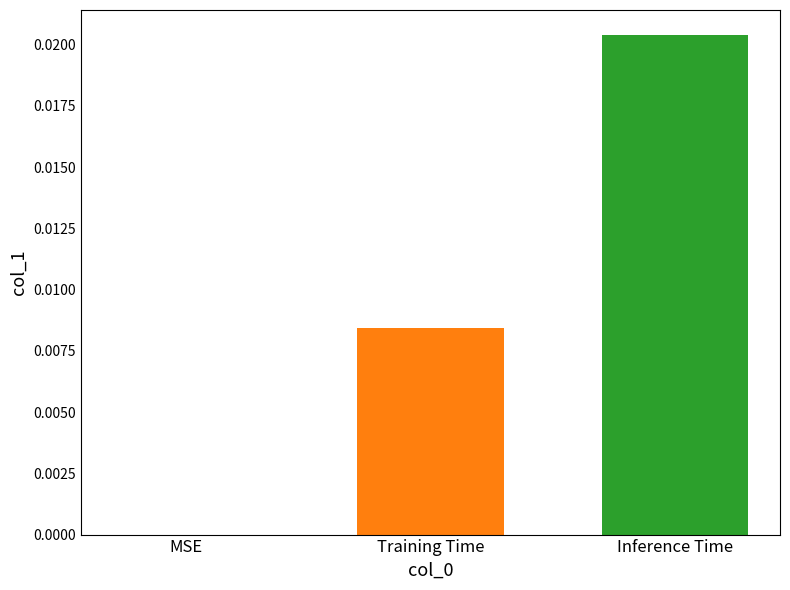

The chart shows a value of 0.0 at Training Time. True or false?

True